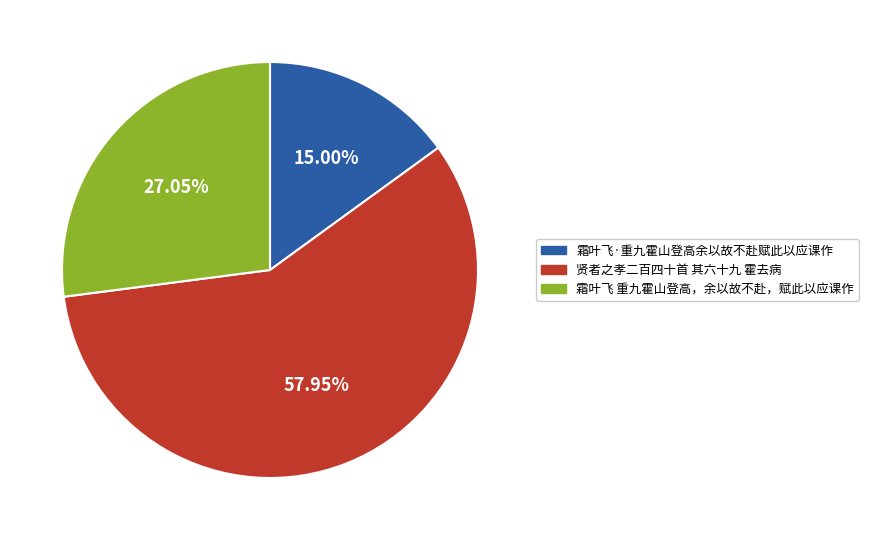

To the nearest percent, what is the difference between the 贤者之孝二百四十首 其六十九 霍去病 and 霜叶飞 重九霍山登高，余以故不赴，赋此以应课作 slice percentages?

31%